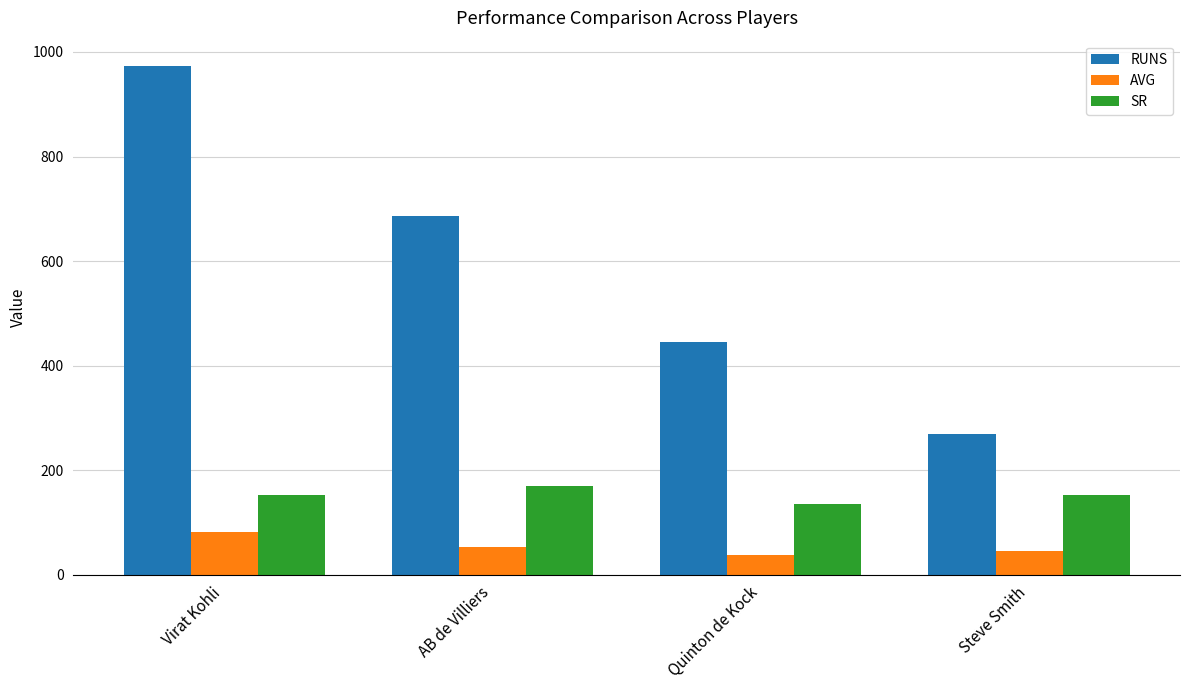

What is the sum of all SR values?

610.3